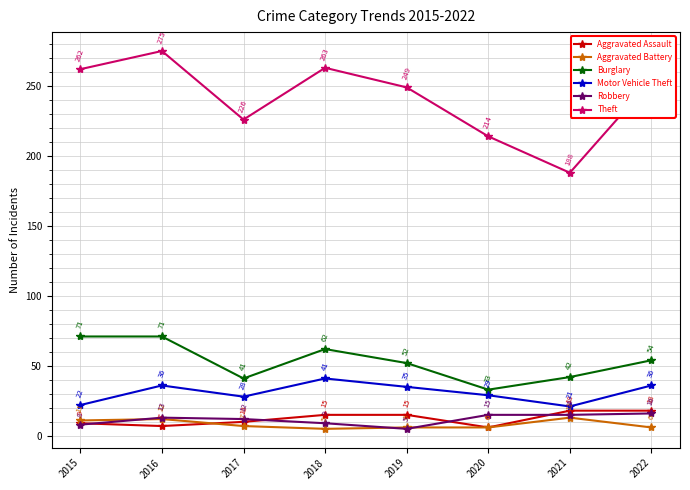

What is the minimum value for Aggravated Battery?

5